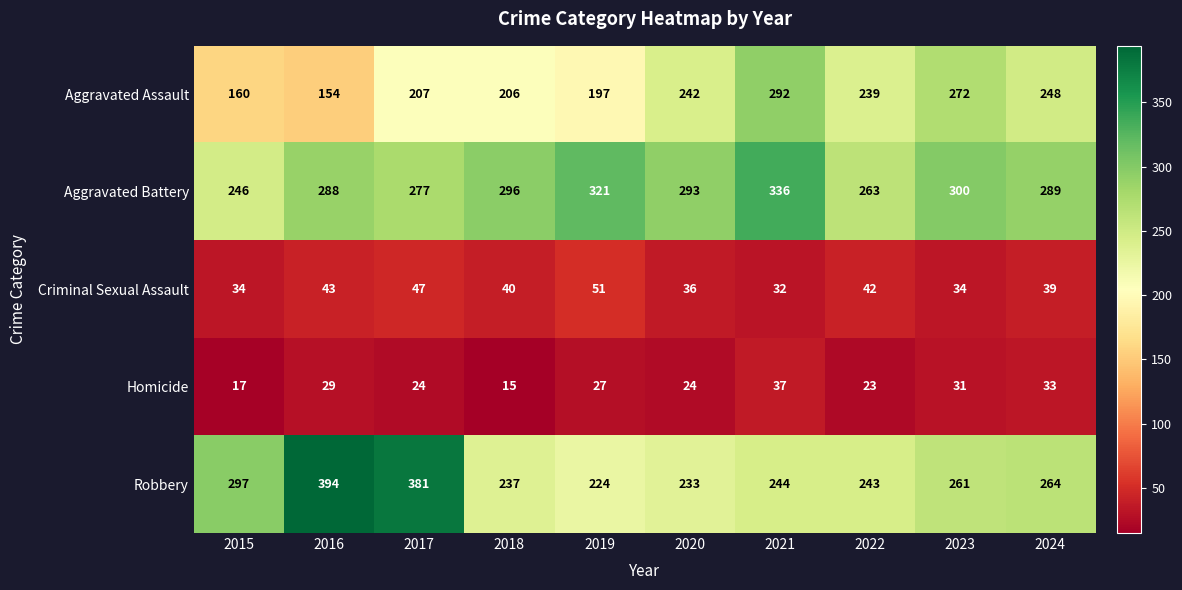

List the series in order of their peak value, lowest first.

Homicide, Criminal Sexual Assault, Aggravated Assault, Aggravated Battery, Robbery